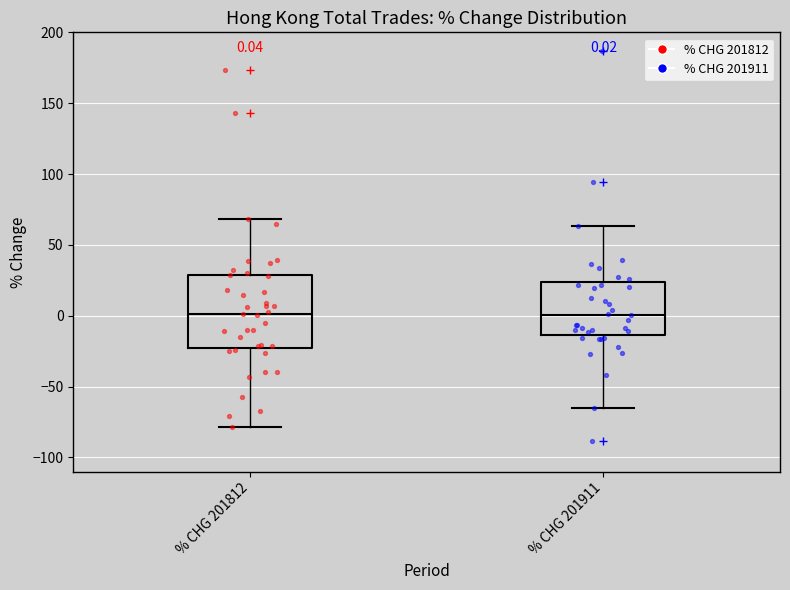

Comparing the boxes themselves (not the whiskers), which one is the tallest?

% CHG 201812